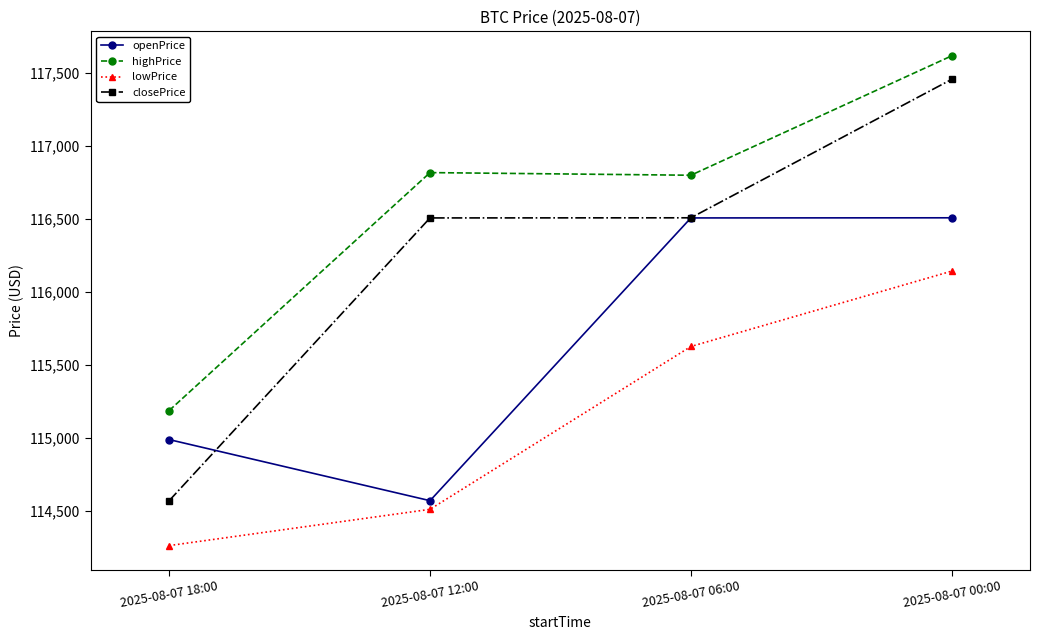

Where does the closePrice series first go above 116508?

2025-08-07 06:00